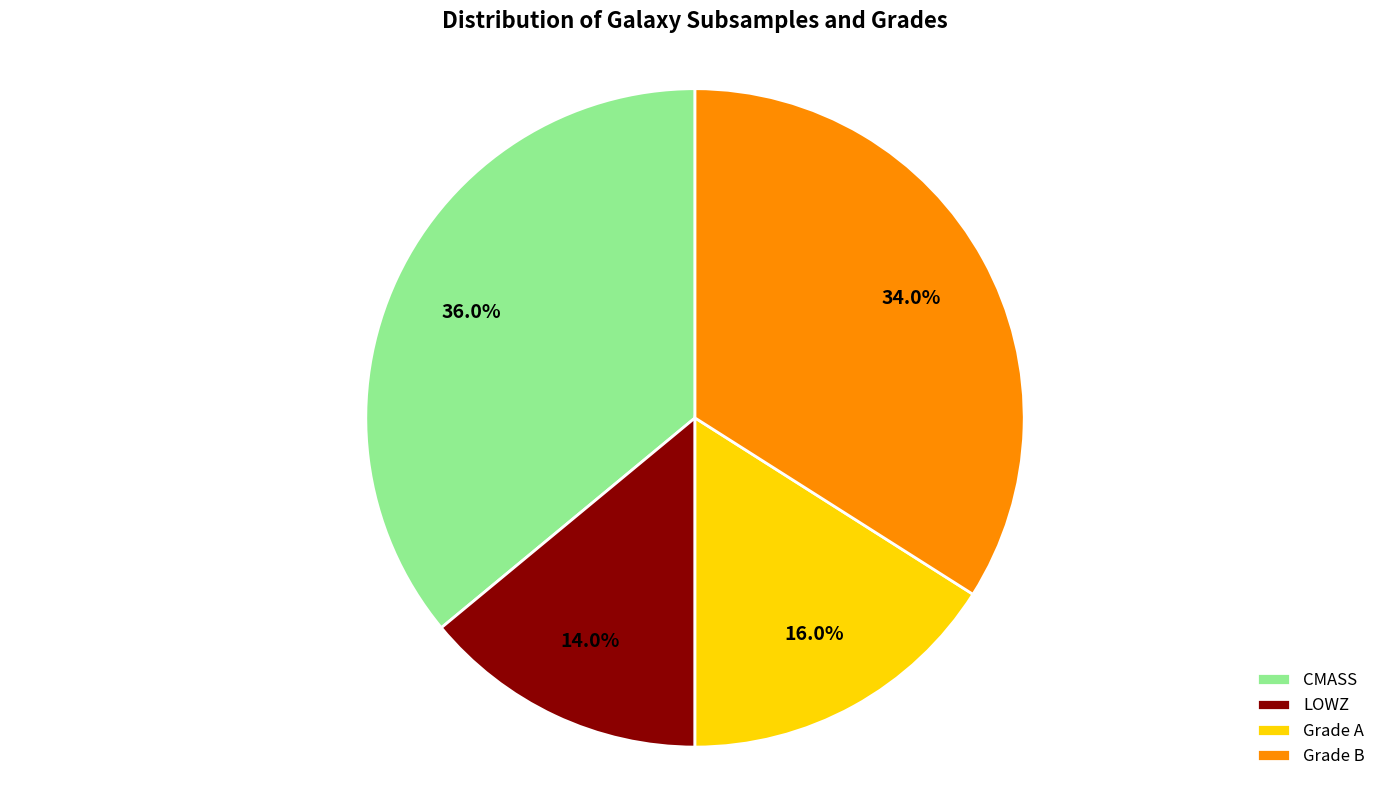

To the nearest percent, what is the difference between the largest and smallest slice percentages?

22%